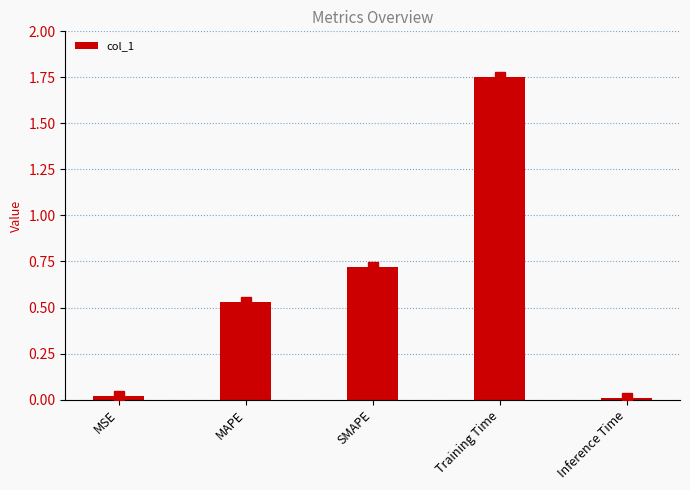

What is the change in value from SMAPE to Training Time?

+1.0